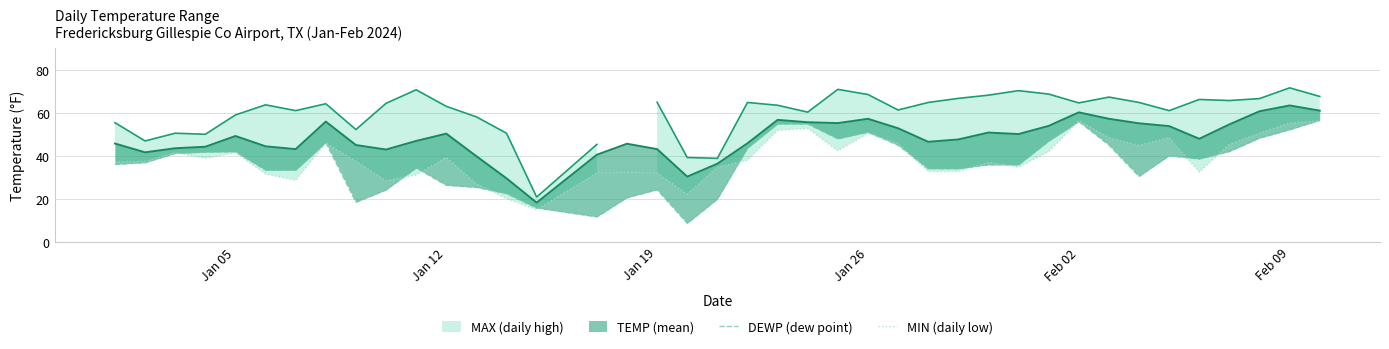

Count the number of categories in the chart.

40